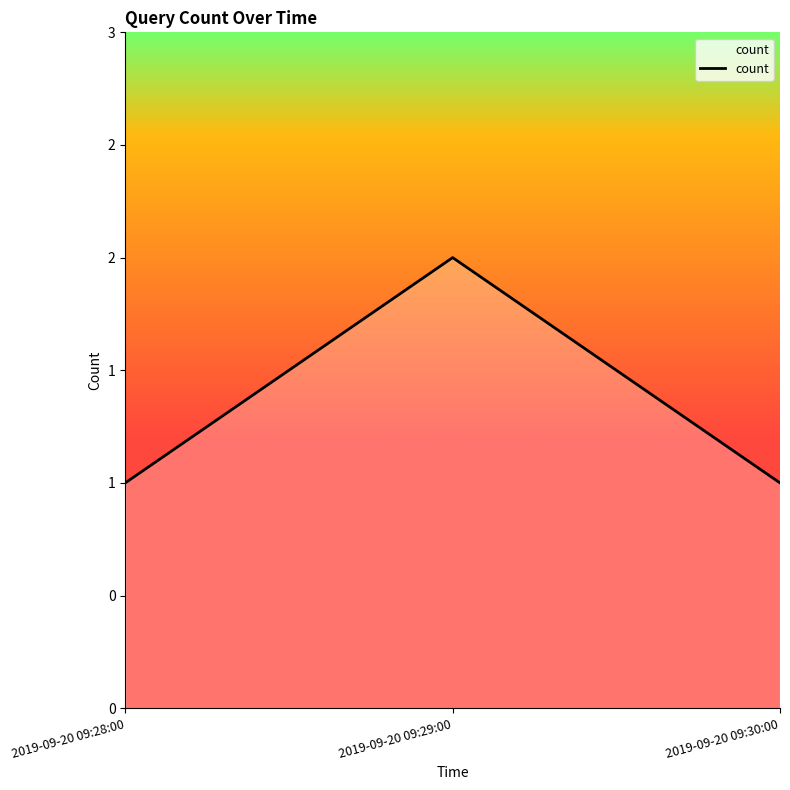

List the labels in order of value, largest first.

2019-09-20 09:29:00, 2019-09-20 09:28:00, 2019-09-20 09:30:00